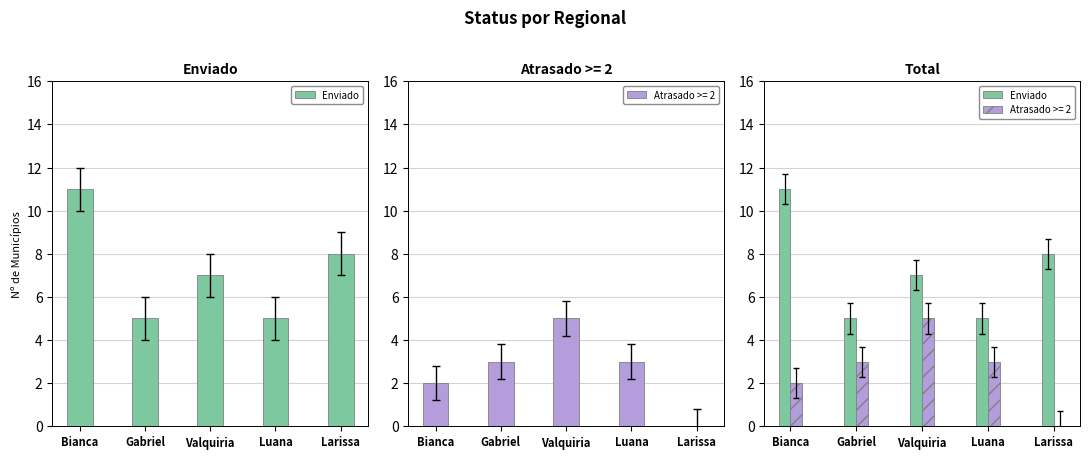

What value does the data have at Valquiria?

7